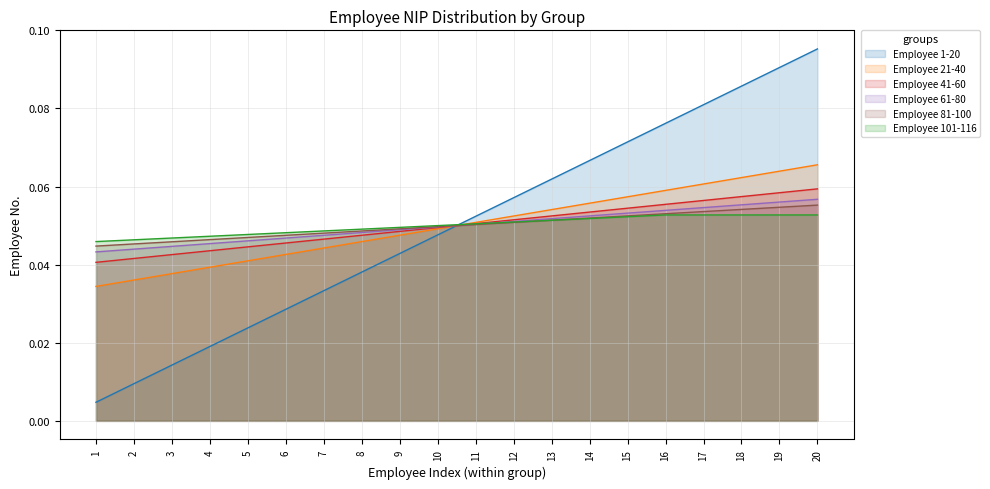

Rank the categories by Employee 21-40 value from highest to lowest.

20, 19, 18, 17, 16, 15, 14, 13, 12, 11, 10, 9, 8, 7, 6, 5, 4, 3, 2, 1